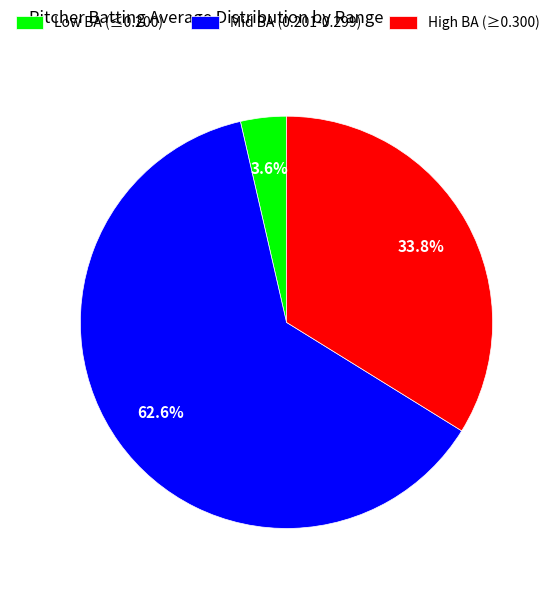

Which slice represents more than half of the pie?

Mid BA (0.201-0.299)